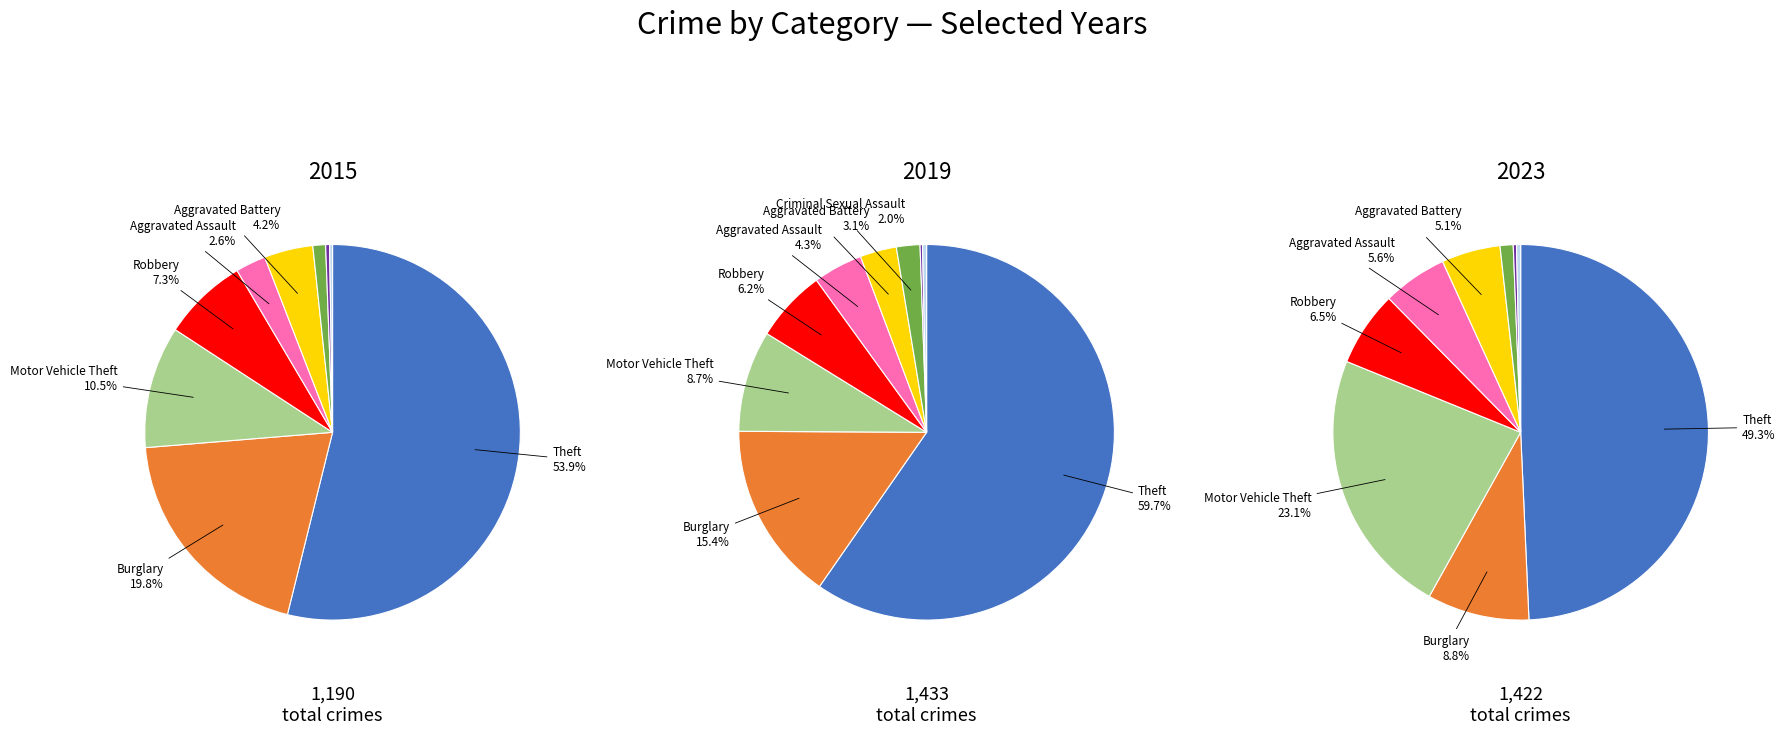

The Motor Vehicle Theft slice represents 9% of the pie. True or false?

True